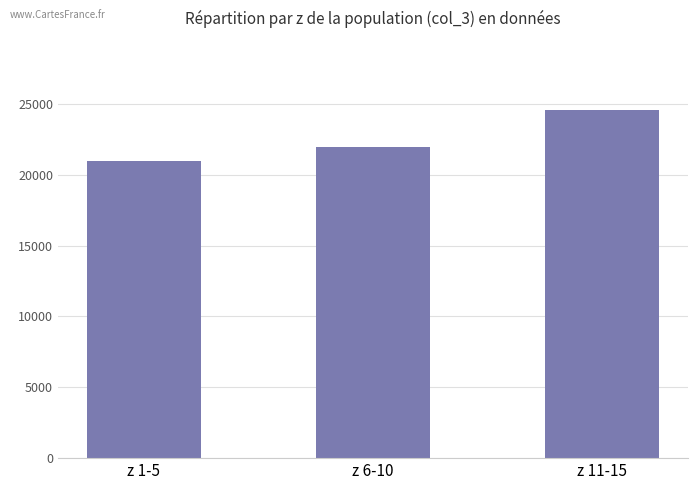

What value does the data have at z 1-5, to the nearest 100?

21000